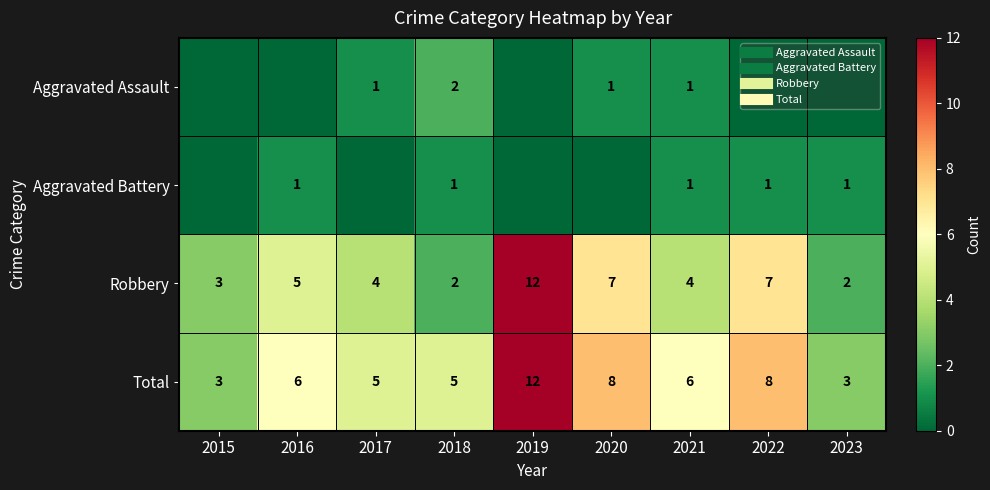

Which category has the lowest value across all series?

2015